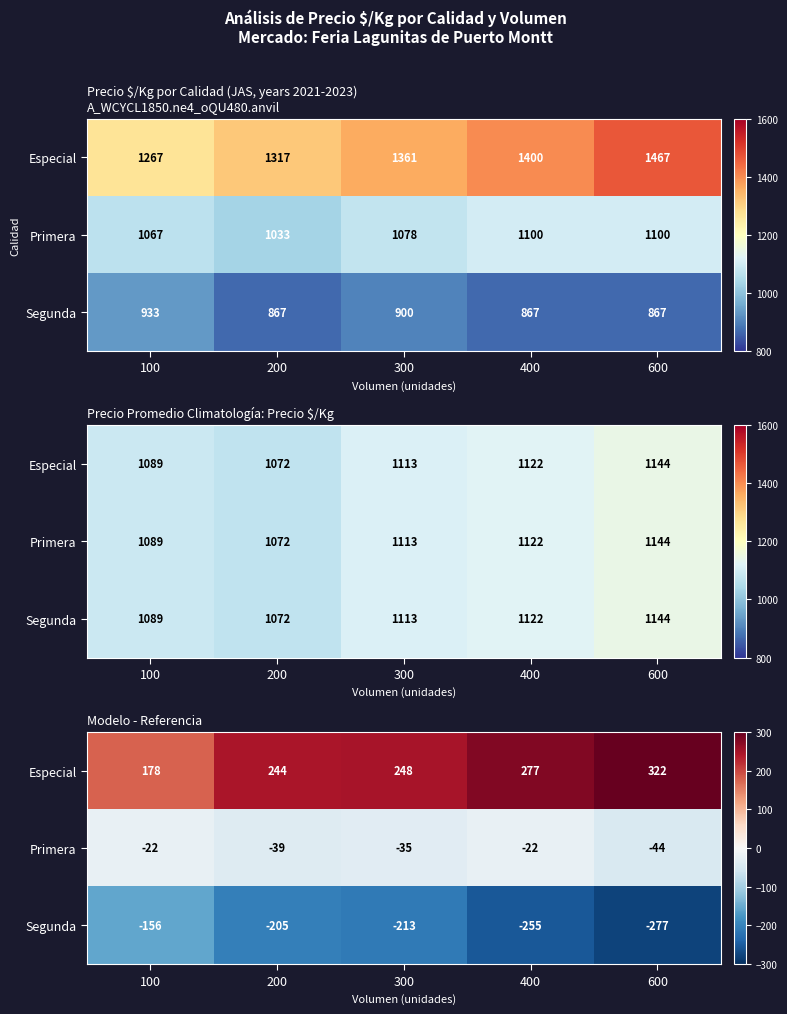

What is the spread (max minus min) of values at 600?

600.0